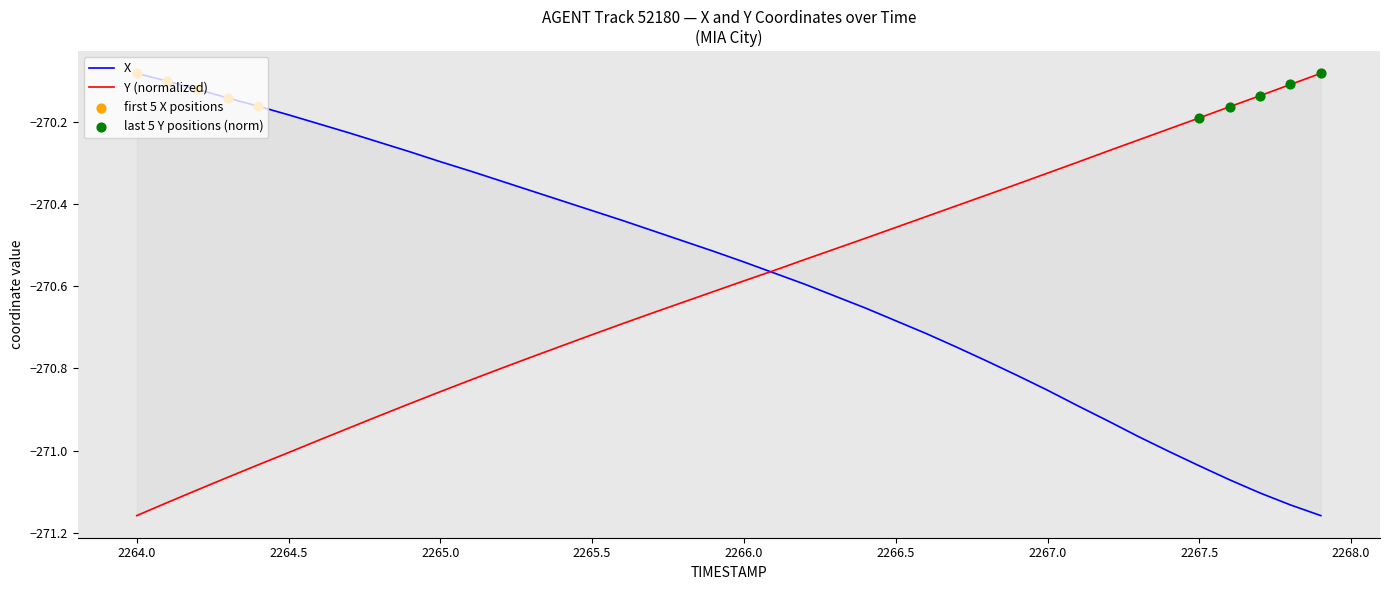

Which series contains the lowest Y value?

X